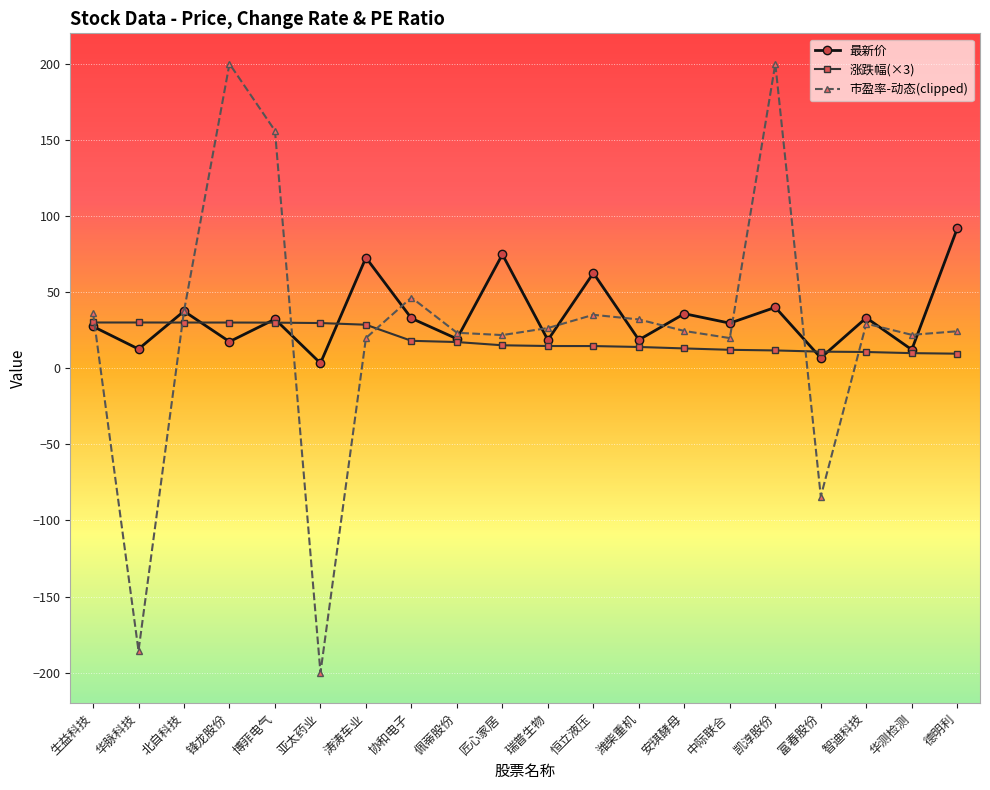

What is the approximate value of 市盈率-动态(clipped) at 协和电子?

46.5